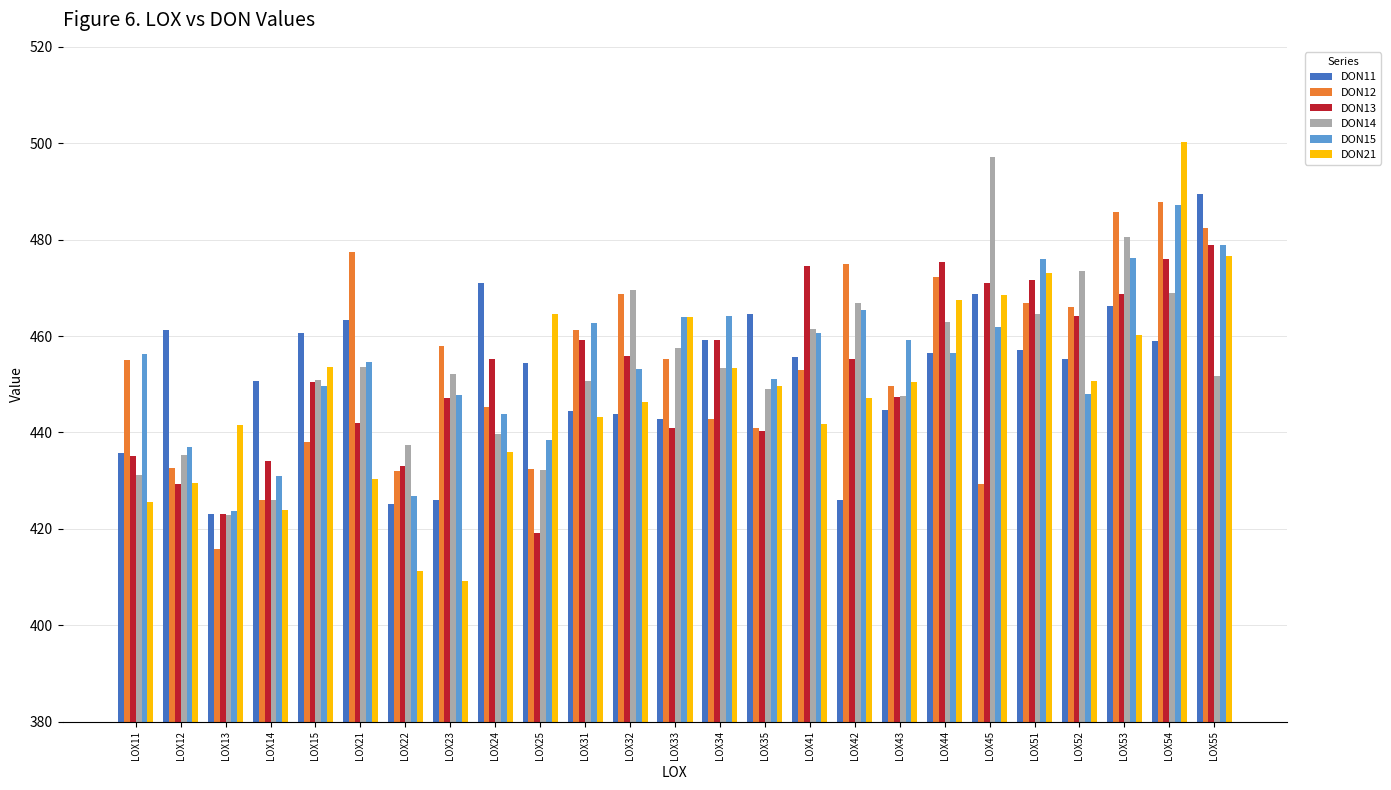

Where does the DON11 series first go above 455?

LOX12